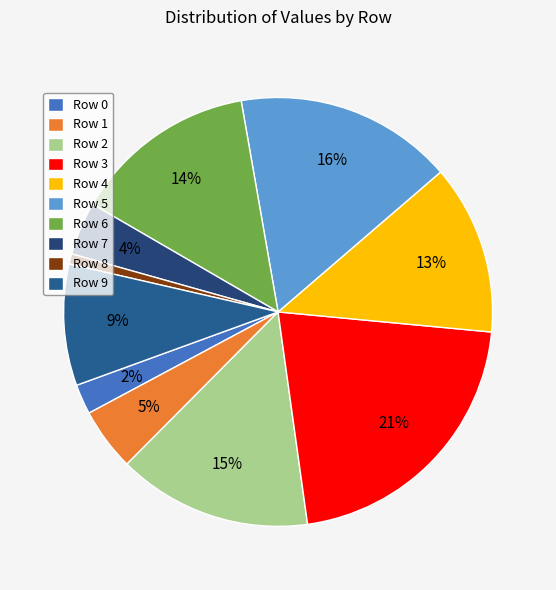

Rank the categories by value from highest to lowest.

3, 5, 2, 6, 4, 9, 1, 7, 0, 8